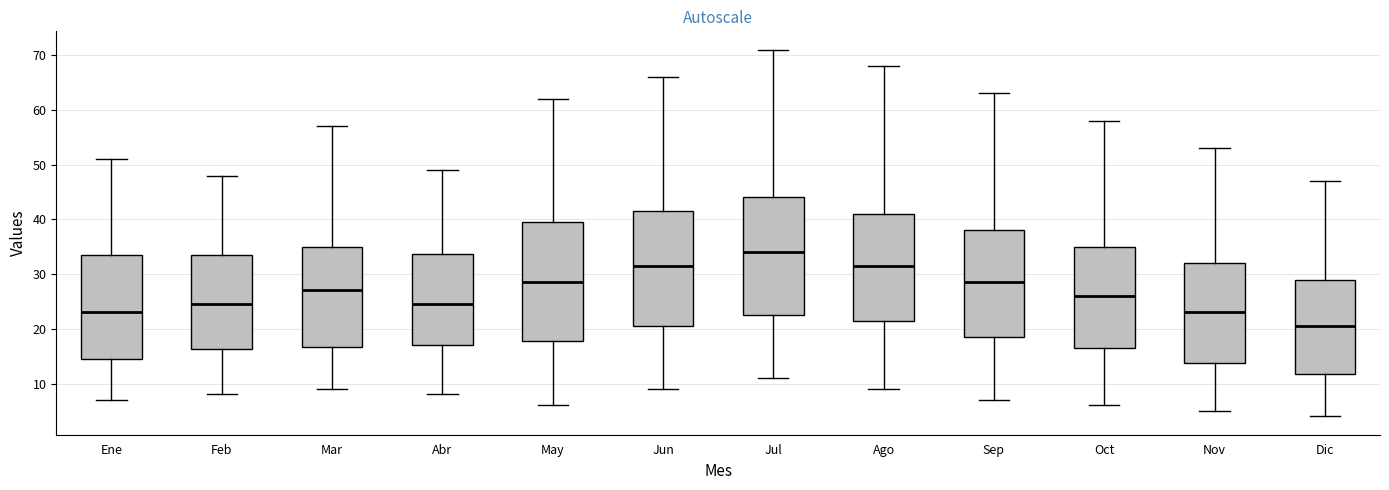

Reading left to right, read every box against the y-axis: the position of its median line, the range the box covers, and the ends of its whiskers. The values are not printed on the chart, so give them approximately, as read against the axis.

Ene: median 23, box 15 to 34, whiskers 7 to 51
Feb: median 25, box 16 to 34, whiskers 8 to 48
Mar: median 27, box 17 to 35, whiskers 9 to 57
Abr: median 25, box 17 to 34, whiskers 8 to 49
May: median 29, box 18 to 40, whiskers 6 to 62
Jun: median 32, box 21 to 42, whiskers 9 to 66
Jul: median 34, box 23 to 44, whiskers 11 to 71
Ago: median 32, box 22 to 41, whiskers 9 to 68
Sep: median 29, box 19 to 38, whiskers 7 to 63
Oct: median 26, box 17 to 35, whiskers 6 to 58
Nov: median 23, box 14 to 32, whiskers 5 to 53
Dic: median 21, box 12 to 29, whiskers 4 to 47